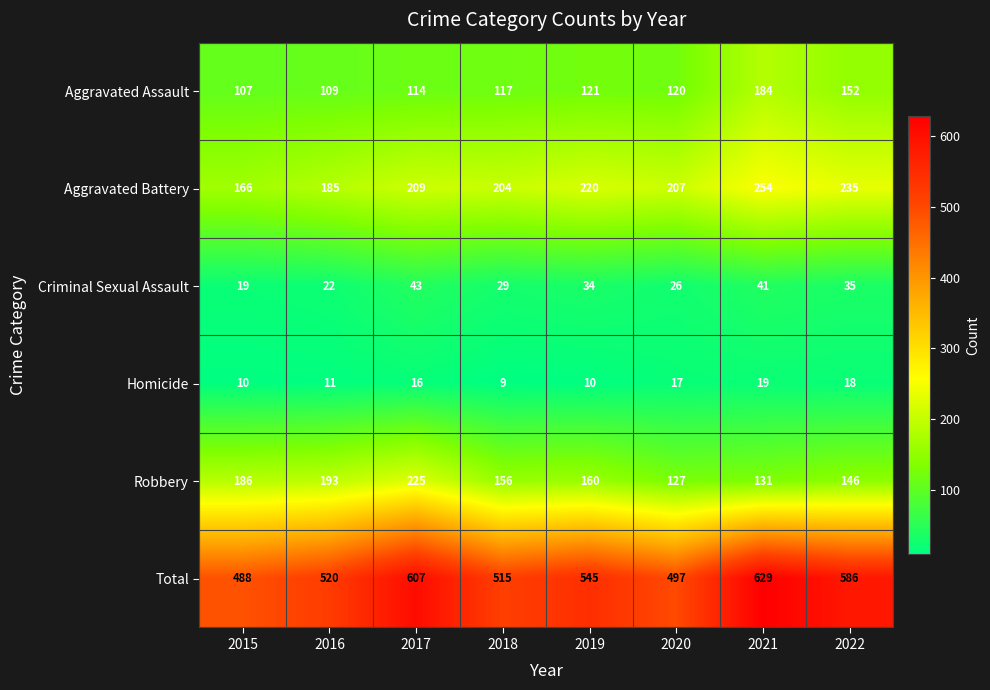

Is it true that Homicide equals 19 at 2021?

True